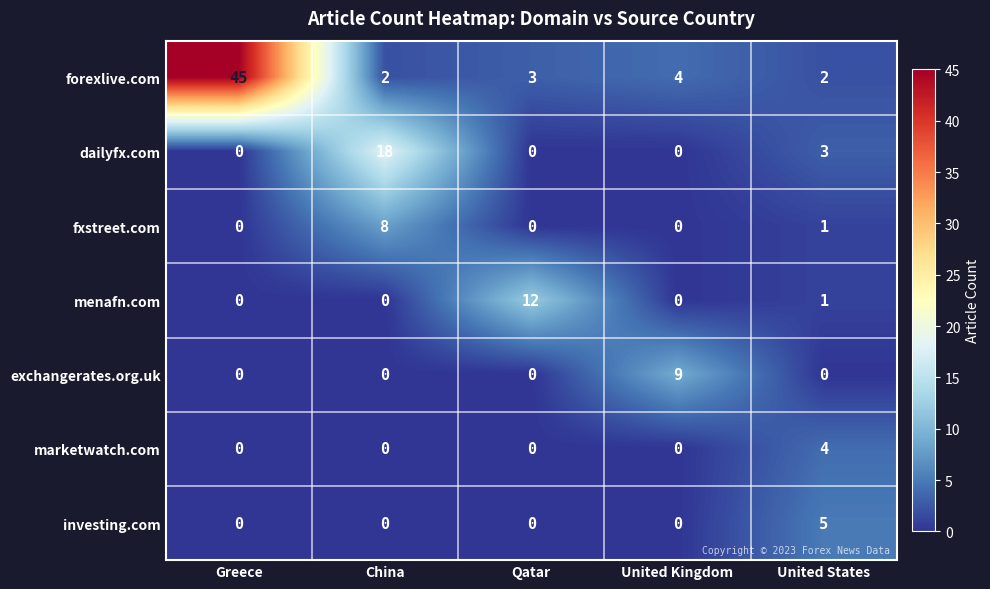

Rank the series by their maximum value, from highest to lowest.

forexlive.com, dailyfx.com, menafn.com, exchangerates.org.uk, fxstreet.com, investing.com, marketwatch.com